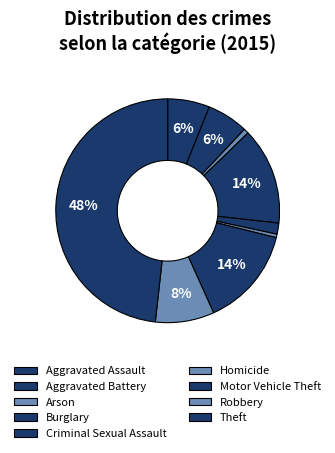

What portion of the pie excludes Motor Vehicle Theft?

85.6%